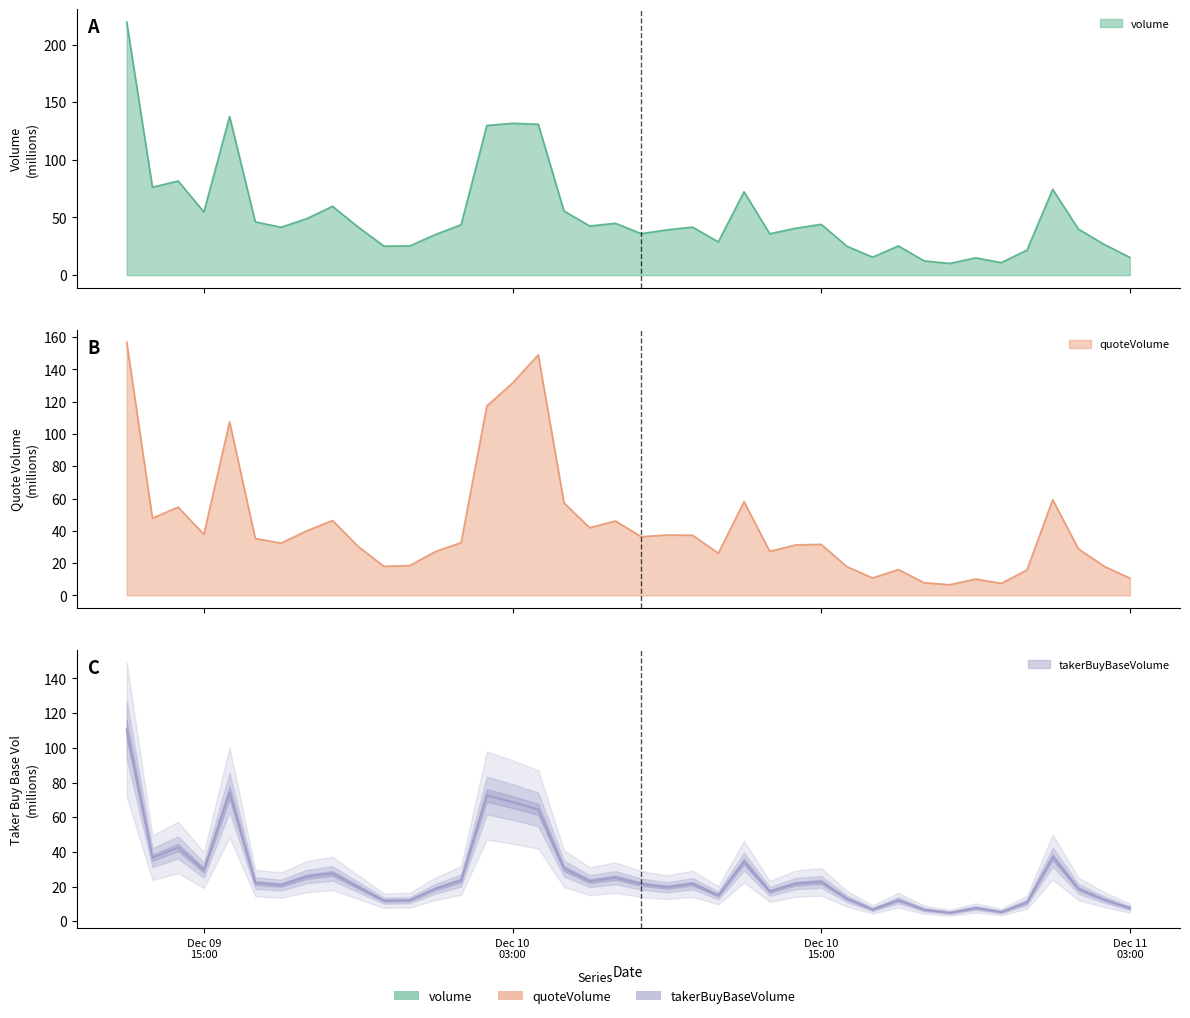

Which category has the lowest value across all series?

2024-12-10 20:00